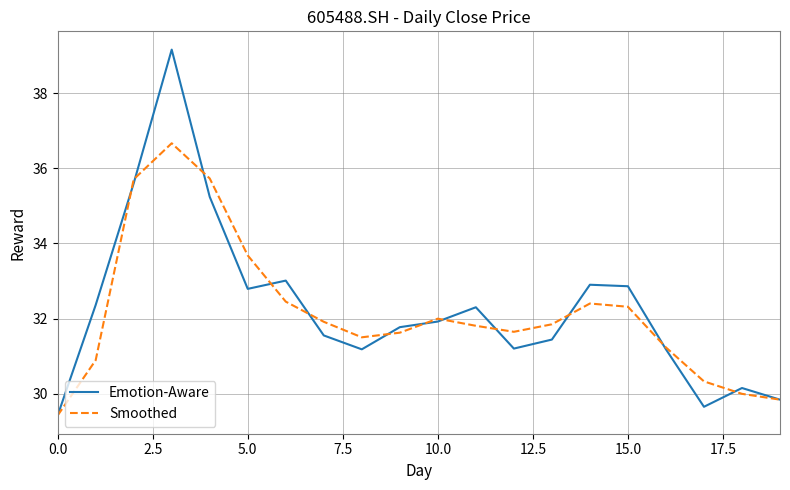

What is the highest value of the Smoothed series?

36.7